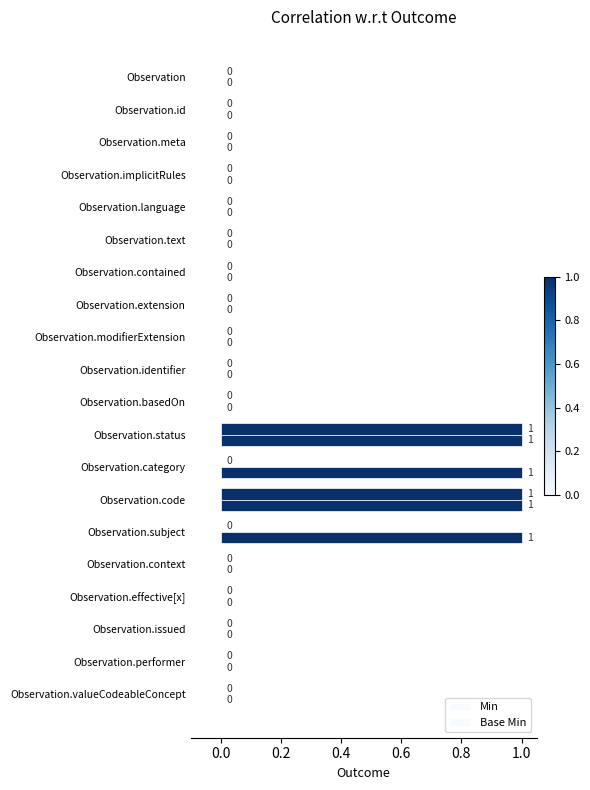

How many data points in Min are above 0?

4